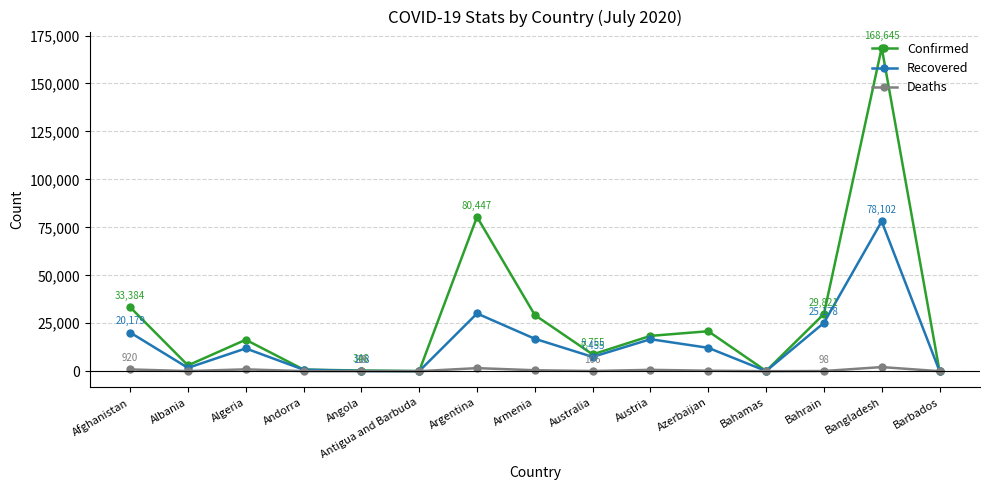

Which series has the largest total across all categories?

Confirmed